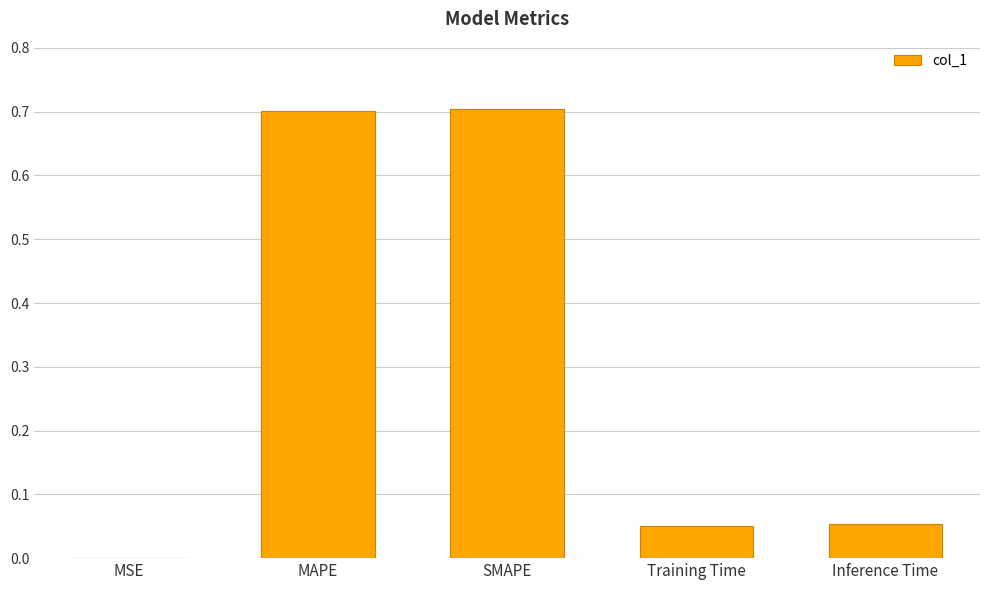

True or false: the data shows 0.0 at MSE.

True